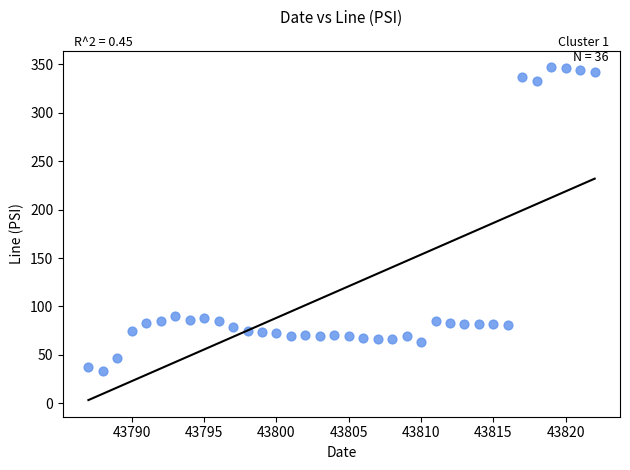

What is the range of X values (max minus min)?

35.0